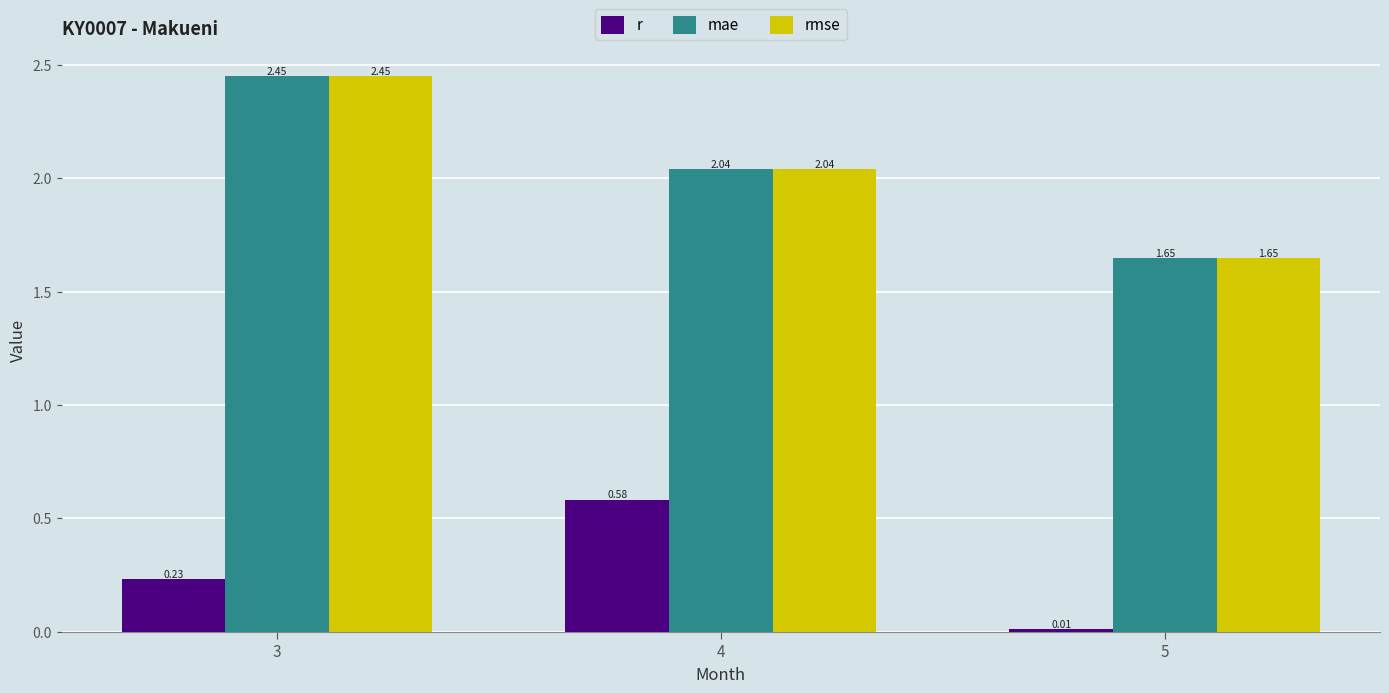

The value of mae at 3 is 3.2. True or false?

False